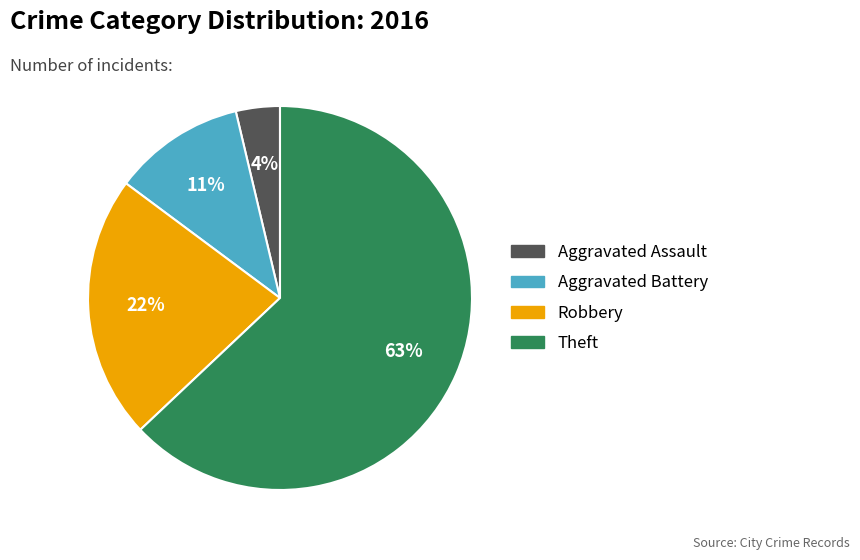

Do Aggravated Assault and Robbery together represent more than half of the pie?

No